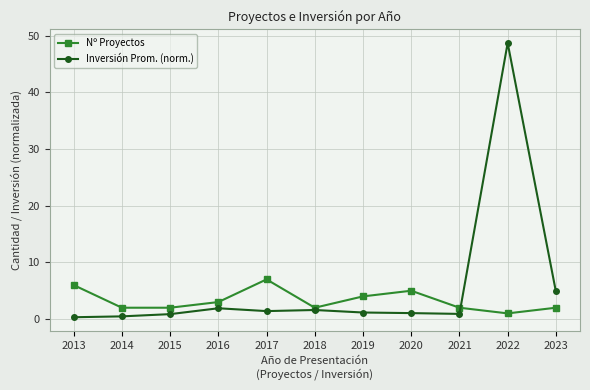

What is the greatest value displayed?

48.7